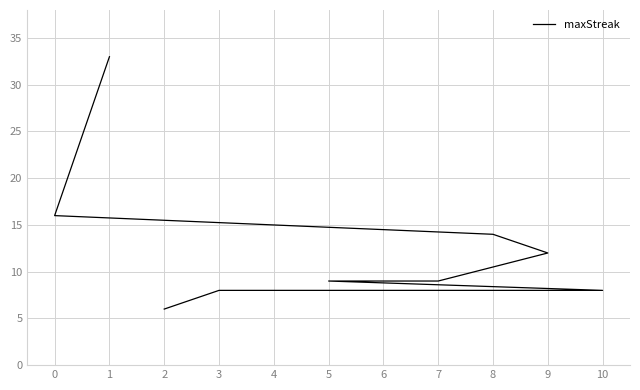

Does the chart have visible grid lines?

Yes